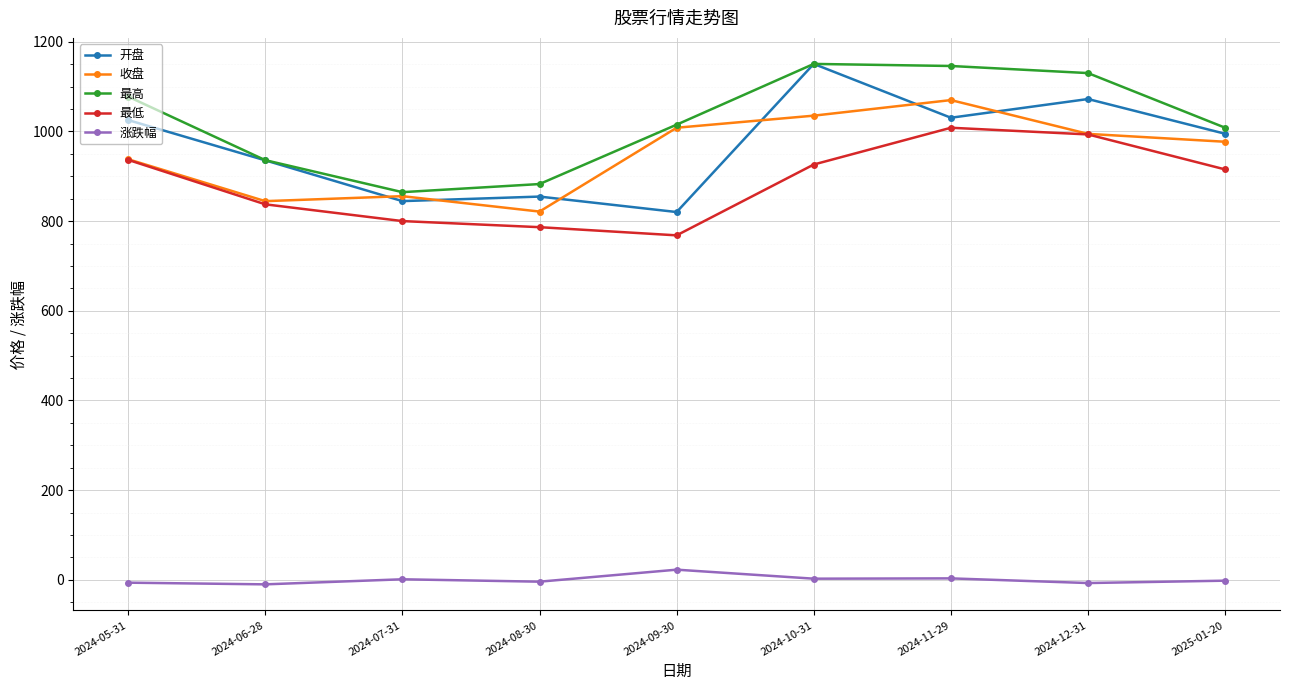

Is it true that 收盘 equals 1325.9 at 2024-08-30?

False